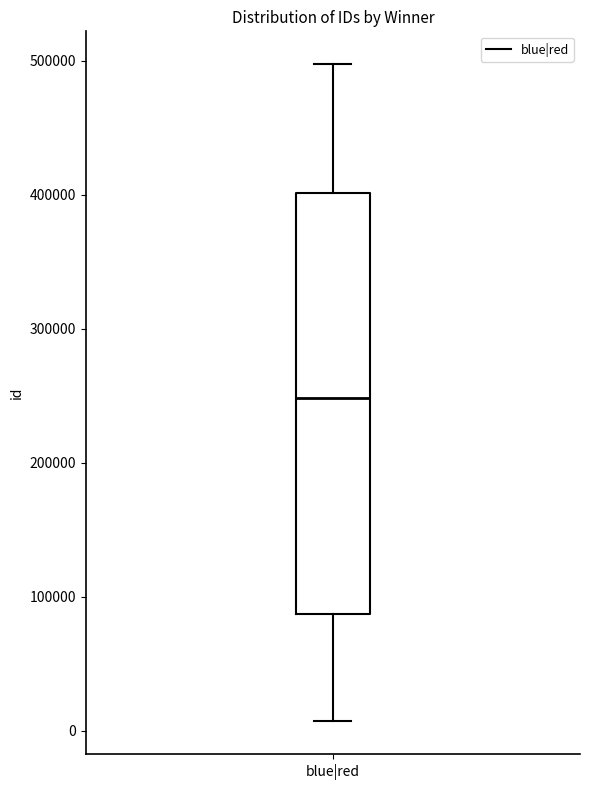

Transcribe this box plot: give where the median line is, the range the box spans, and where the two whiskers end, as read against the y-axis. The values are not printed on the chart, so give them approximately, as read against the axis.

median 250000, box 90000 to 400000, whiskers 10000 to 500000